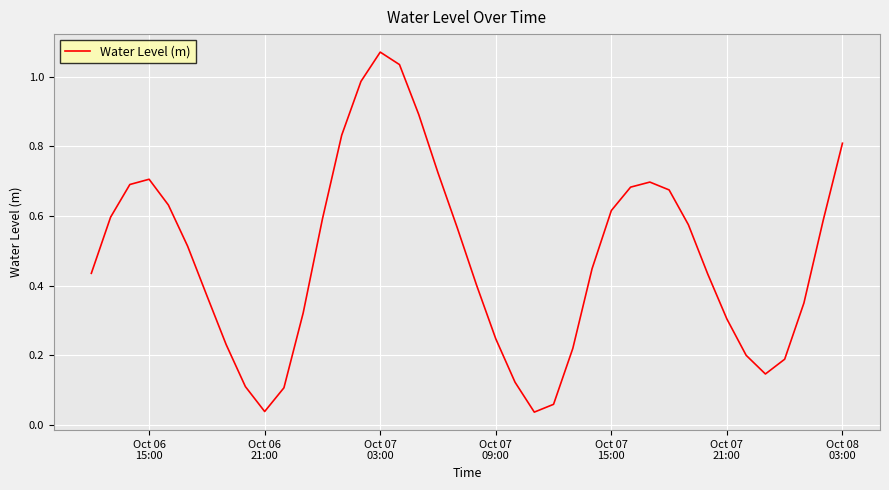

How many points are lower than both their immediate neighbors (excluding endpoints)?

3